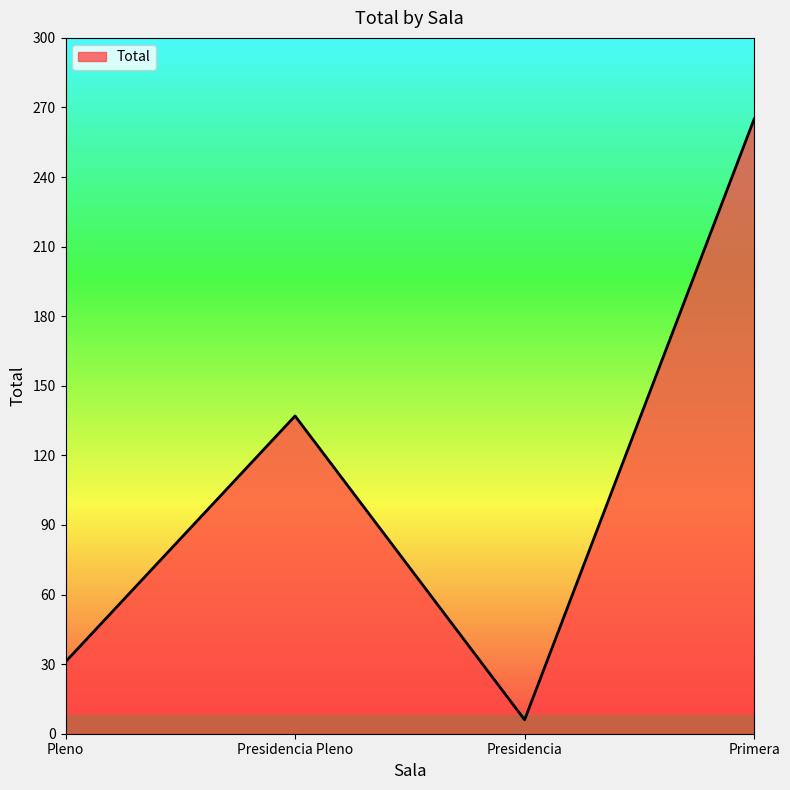

How many series are shown in this chart?

1